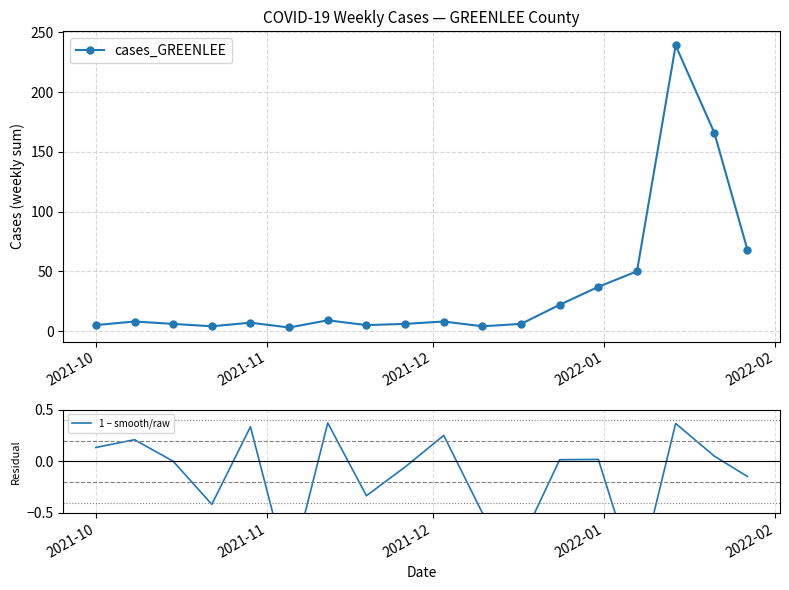

Is this an area chart (filled region under the line)?

No